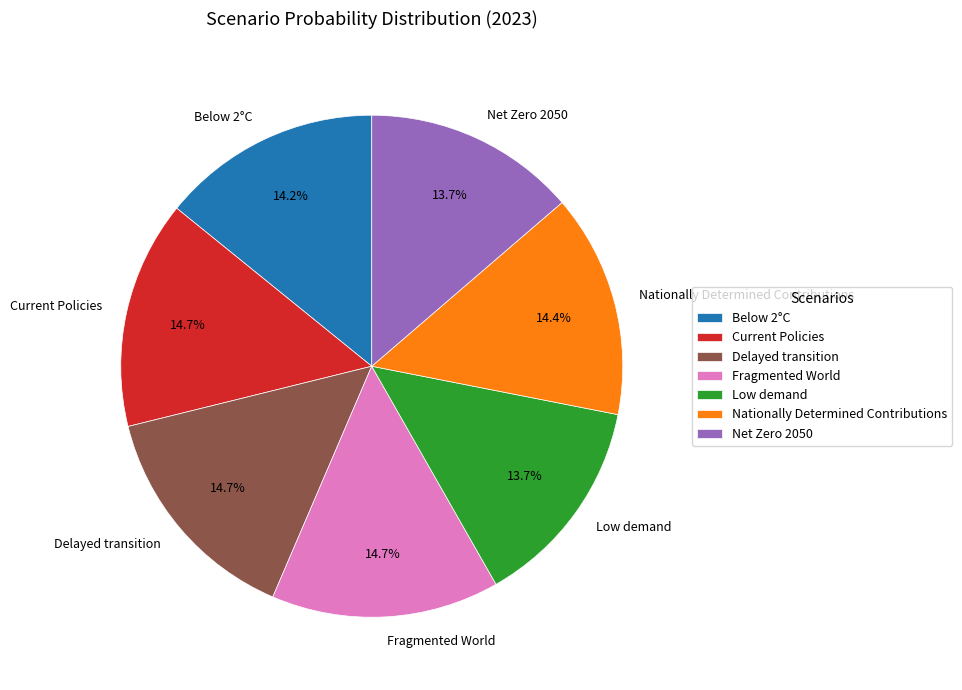

True or false: Nationally Determined Contributions accounts for 1% of the total.

False